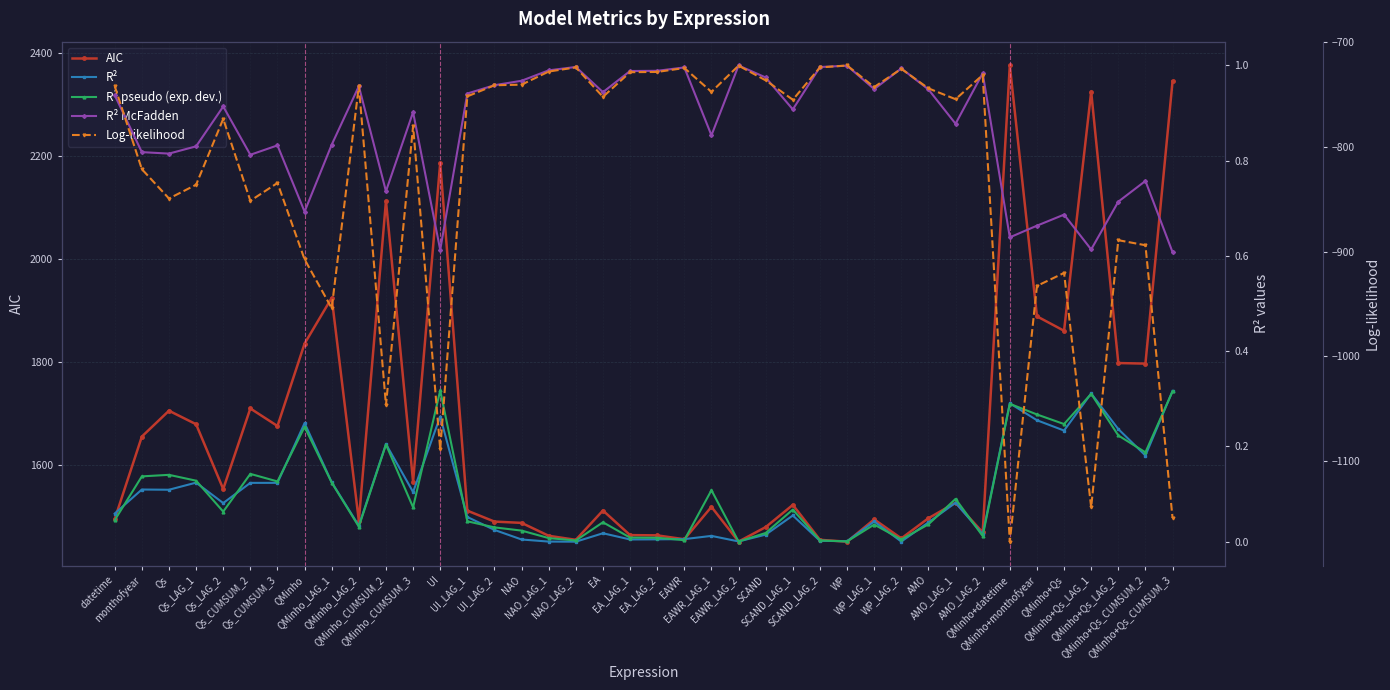

What is the difference between the R² pseudo (exp. dev.) values at QMinho_LAG_2 and AMO_LAG_1?

0.1